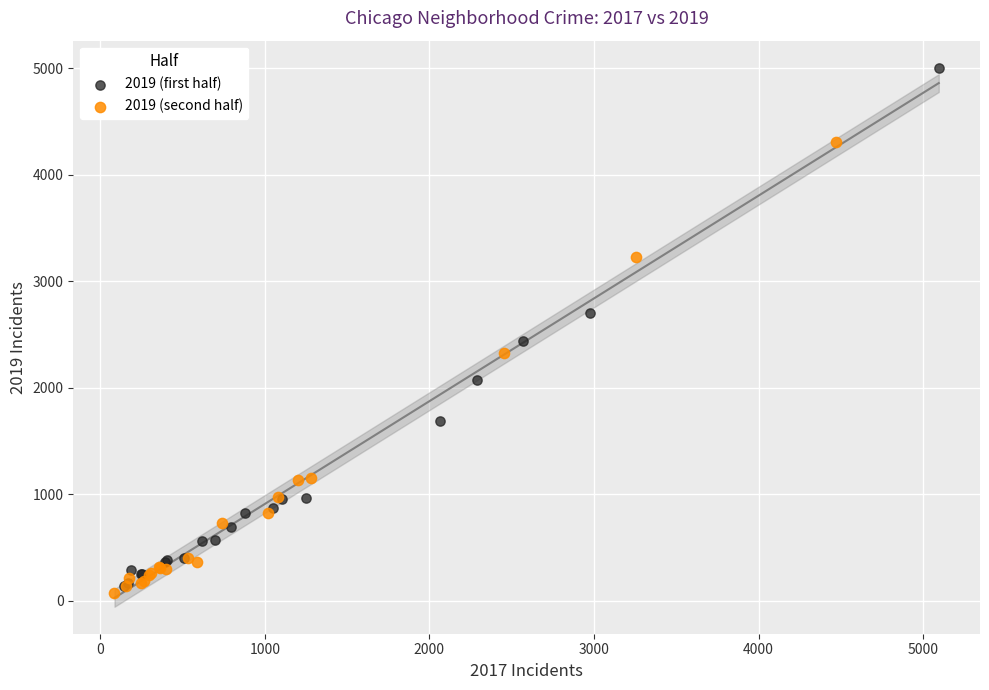

Which series contains the highest Y value?

2019 (first half)